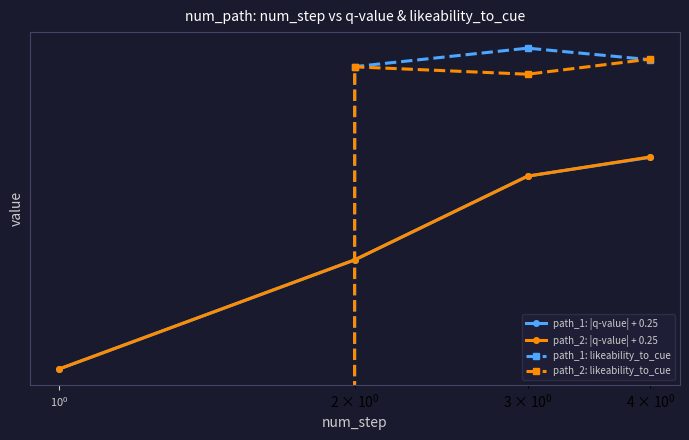

Reading left to right, list all the values displayed in this chart.

path_1: |q-value| + 0.25: 0.2	0.3	0.4	0.5
path_2: |q-value| + 0.25: 0.2	0.3	0.4	0.5
path_1: likeability_to_cue: 0.0	0.6	0.7	0.6
path_2: likeability_to_cue: 0.0	0.6	0.6	0.6